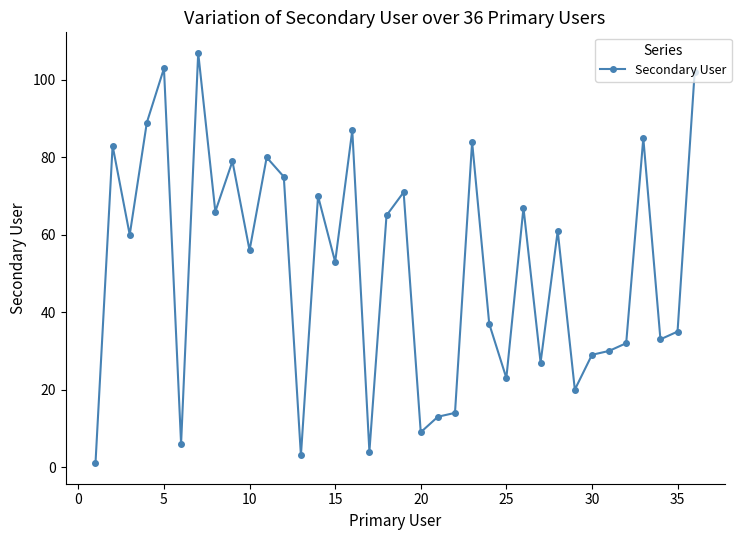

True or false: the data has more than 1 interior local peaks.

True